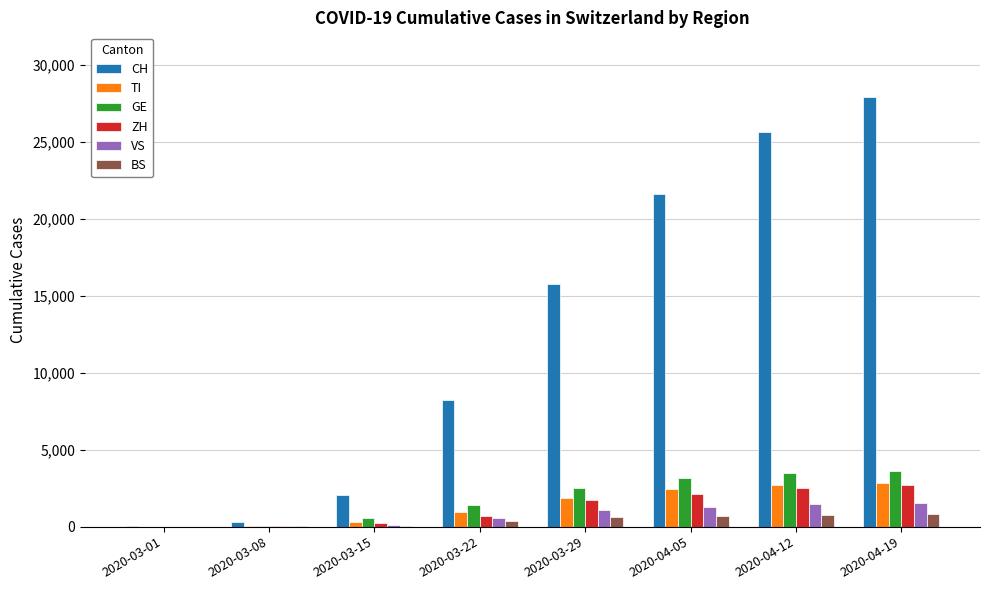

What value does the VS series have at 2020-03-08, to the nearest 10?

10